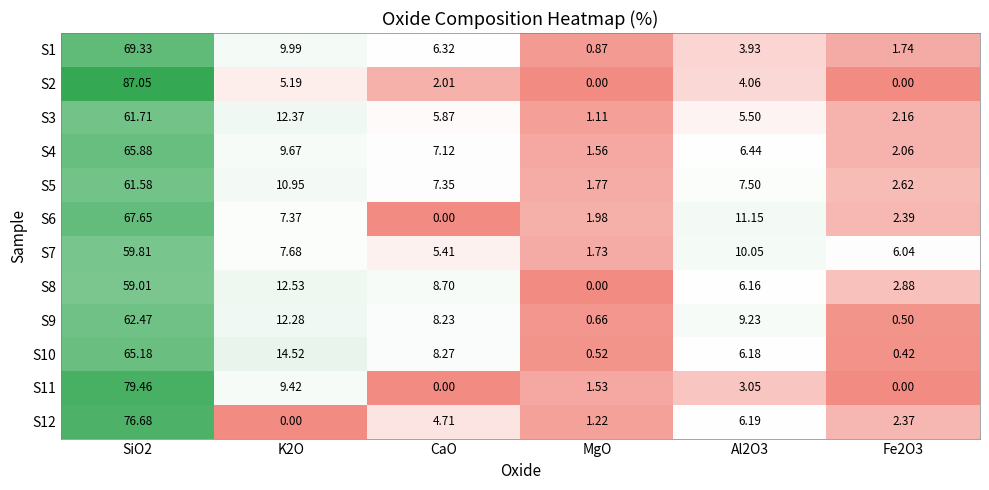

At how many categories does at least one series exceed 52?

1